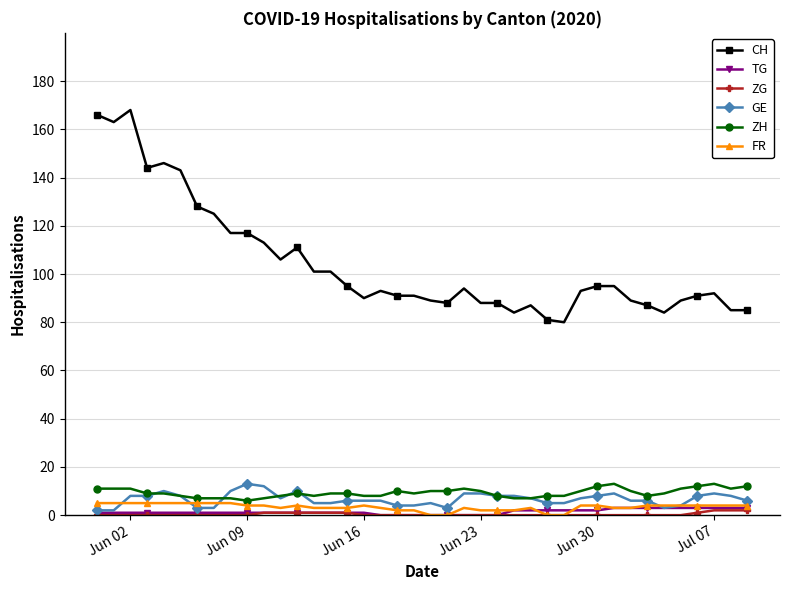

True or false: ZH has more than 0 points higher than both neighbors.

True